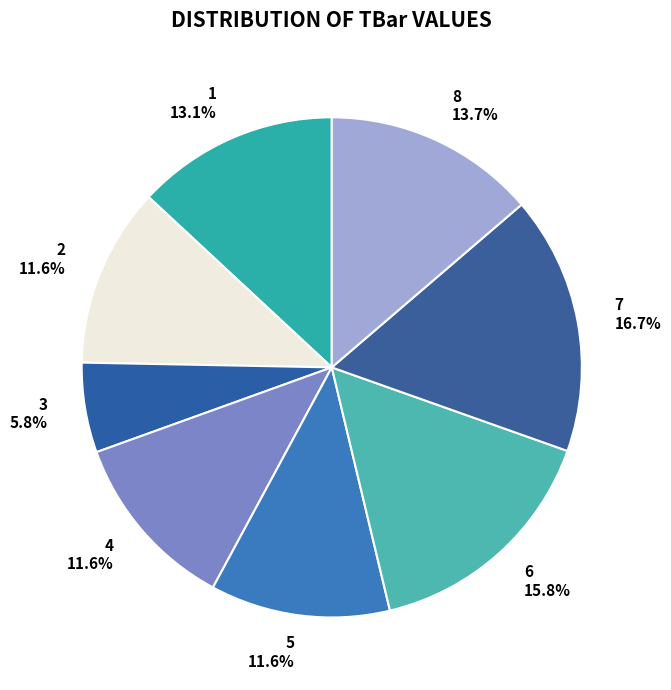

Which has a higher value, 6 or 2?

6